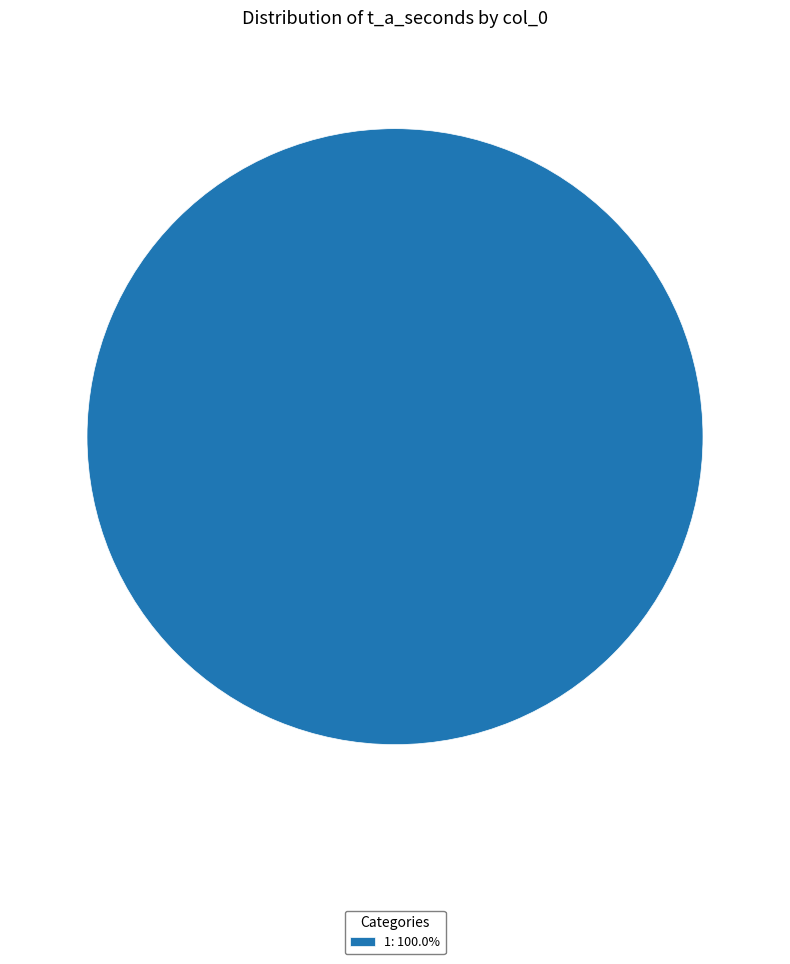

Does 1: 100.0% represent more than half of the total?

Yes